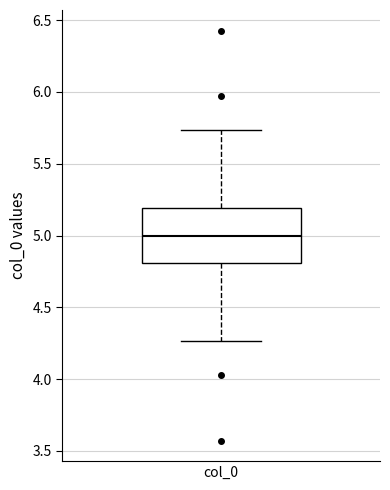

Transcribe this box plot: give where the median line is, the range the box spans, and where the two whiskers end, as read against the y-axis. The values are not printed on the chart, so give them approximately, as read against the axis.

median 5.00, box 4.80 to 5.20, whiskers 4.25 to 5.75